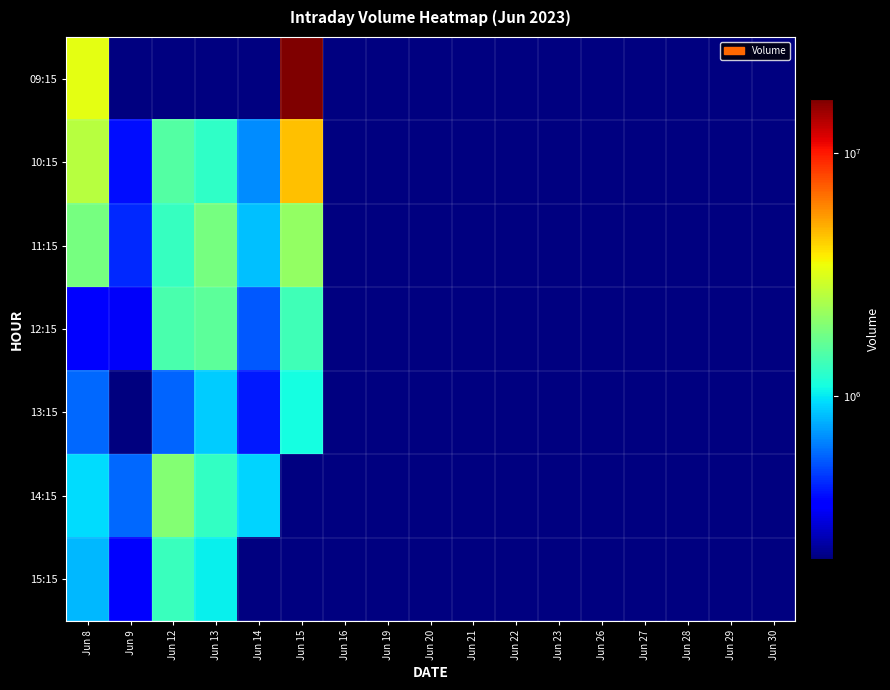

List the labels in order of 10:15 value, smallest first.

Jun 9, Jun 14, Jun 13, Jun 12, Jun 8, Jun 15, Jun 16, Jun 19, Jun 20, Jun 21, Jun 22, Jun 23, Jun 26, Jun 27, Jun 28, Jun 29, Jun 30